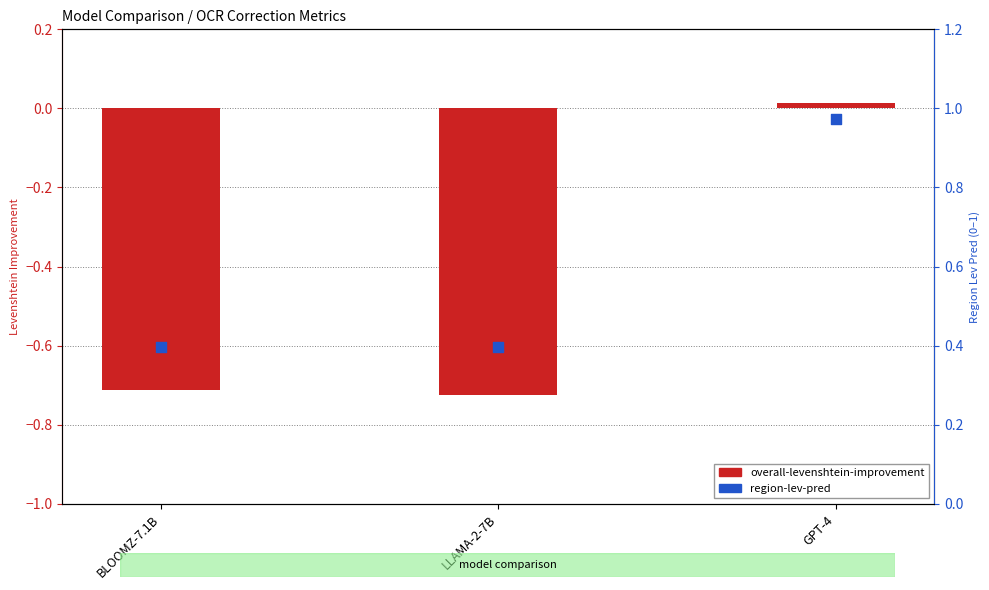

What are all the series names shown in the legend?

overall-levenshtein-improvement, region-lev-pred